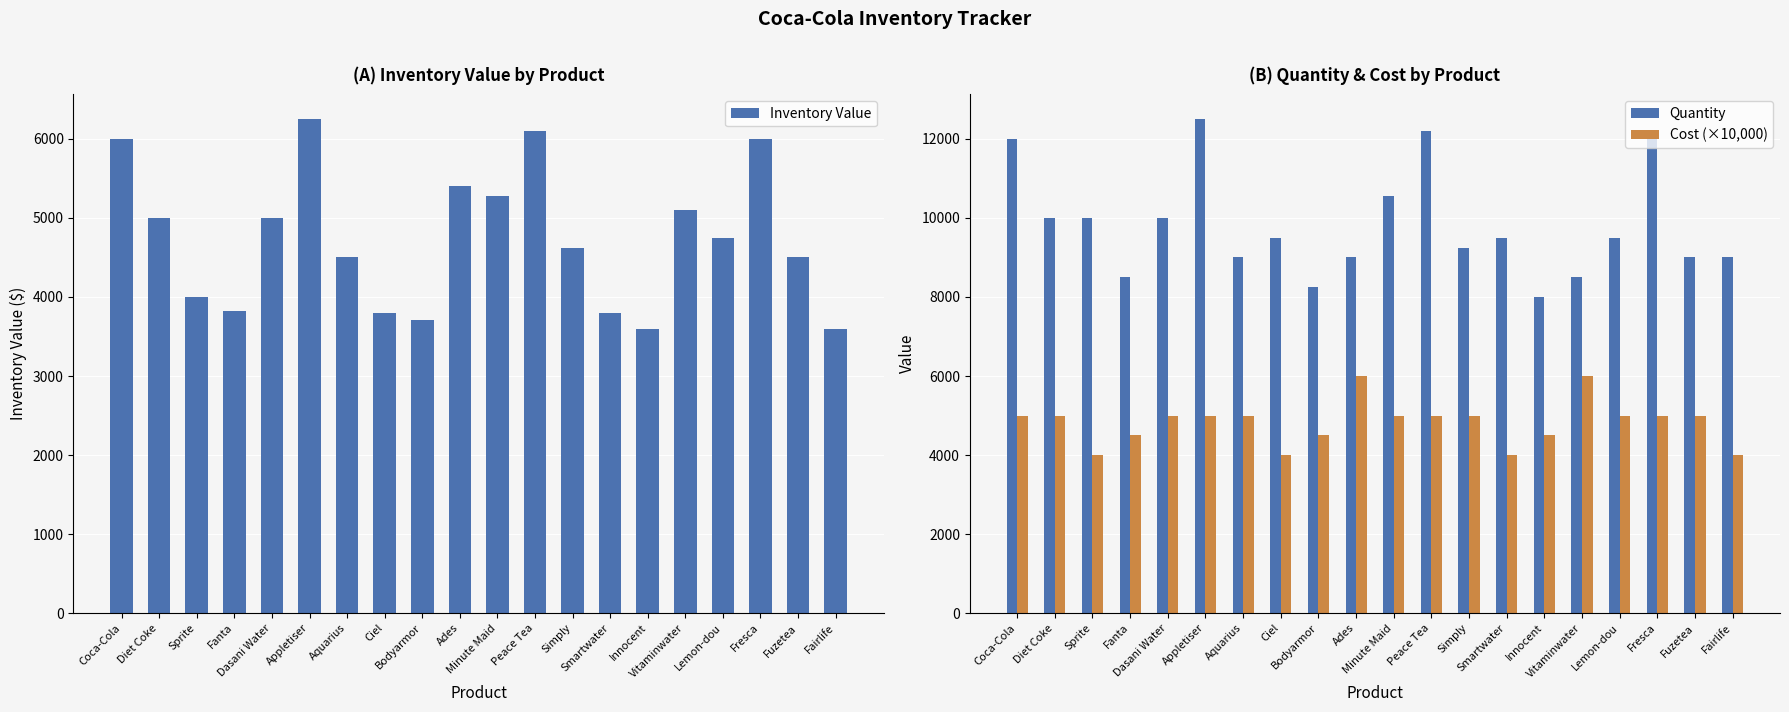

Reading left to right, extract all data points from this chart.

Inventory Value: Coca-Cola=6000.0	Diet Coke=5000.0	Sprite=4000.0	Fanta=3825.0	Dasani Water=5000.0	Appletiser=6250.0	Aquarius=4500.0	Ciel=3800.0	Bodyarmor=3712.5	Ades=5400.0	Minute Maid=5275.0	Peace Tea=6100.0	Simply=4625.0	Smartwater=3800.0	Innocent=3600.0	Vitaminwater=5100.0	Lemon-dou=4750.0	Fresca=6000.0	Fuzetea=4500.0	Fairlife=3600.0
Quantity: Coca-Cola=12000.0	Diet Coke=10000.0	Sprite=10000.0	Fanta=8500.0	Dasani Water=10000.0	Appletiser=12500.0	Aquarius=9000.0	Ciel=9500.0	Bodyarmor=8250.0	Ades=9000.0	Minute Maid=10550.0	Peace Tea=12200.0	Simply=9250.0	Smartwater=9500.0	Innocent=8000.0	Vitaminwater=8500.0	Lemon-dou=9500.0	Fresca=12000.0	Fuzetea=9000.0	Fairlife=9000.0
Cost (×10,000): Coca-Cola=5000.0	Diet Coke=5000.0	Sprite=4000.0	Fanta=4500.0	Dasani Water=5000.0	Appletiser=5000.0	Aquarius=5000.0	Ciel=4000.0	Bodyarmor=4500.0	Ades=6000.0	Minute Maid=5000.0	Peace Tea=5000.0	Simply=5000.0	Smartwater=4000.0	Innocent=4500.0	Vitaminwater=6000.0	Lemon-dou=5000.0	Fresca=5000.0	Fuzetea=5000.0	Fairlife=4000.0